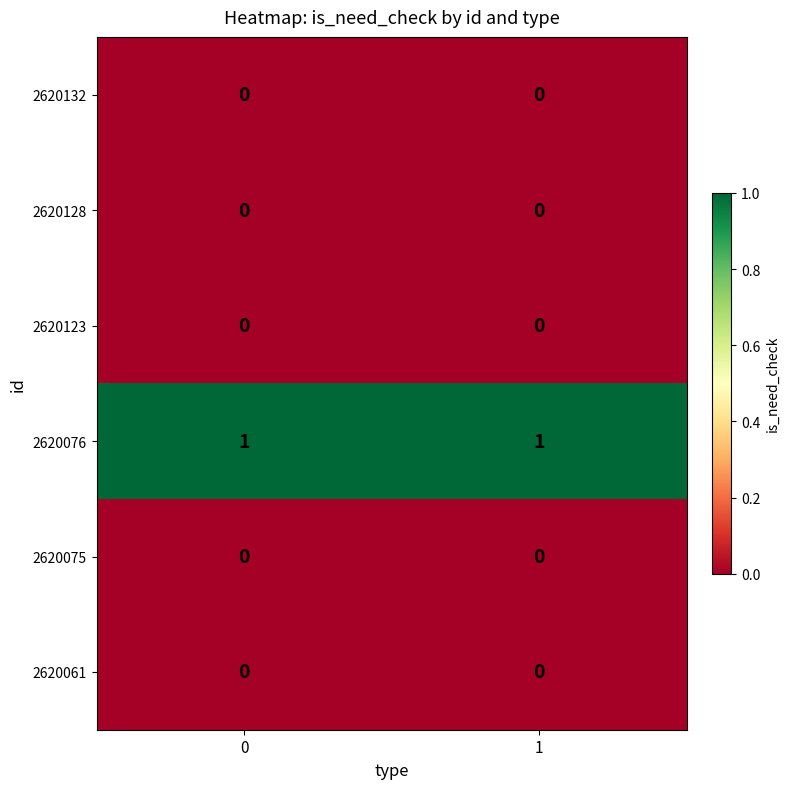

Is it true that 2620123 equals 0 at 0?

True